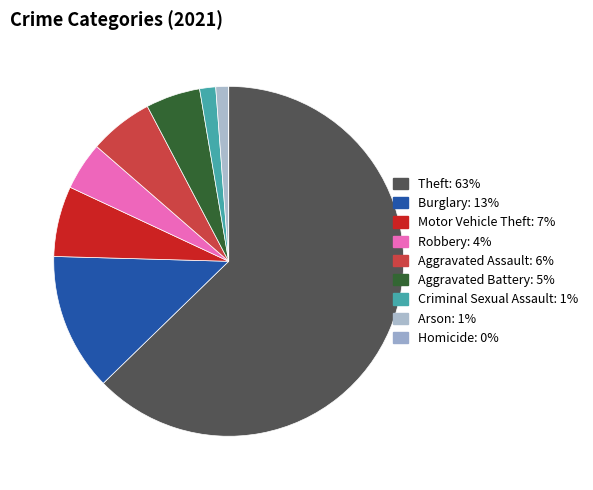

Rank the categories by value from lowest to highest.

Homicide, Arson, Criminal Sexual Assault, Robbery, Aggravated Battery, Aggravated Assault, Motor Vehicle Theft, Burglary, Theft